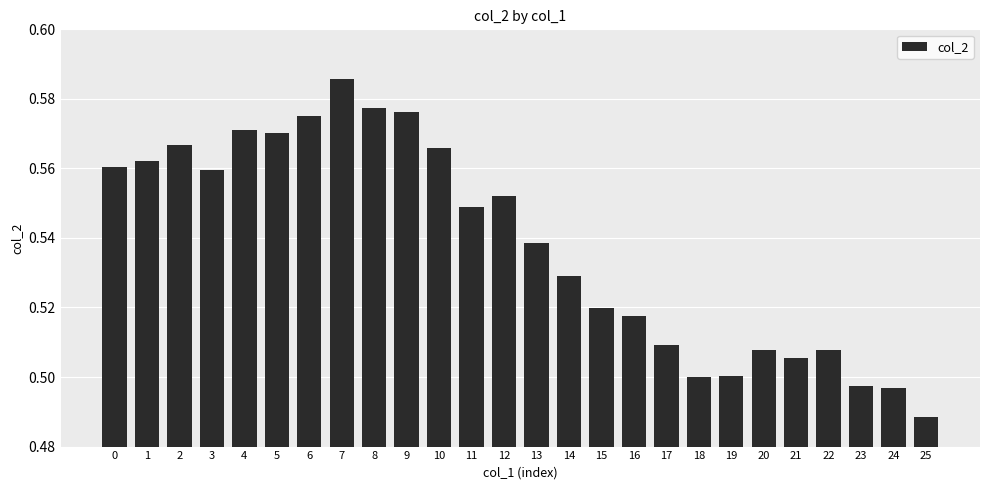

Which has a higher value, 13 or 21?

13